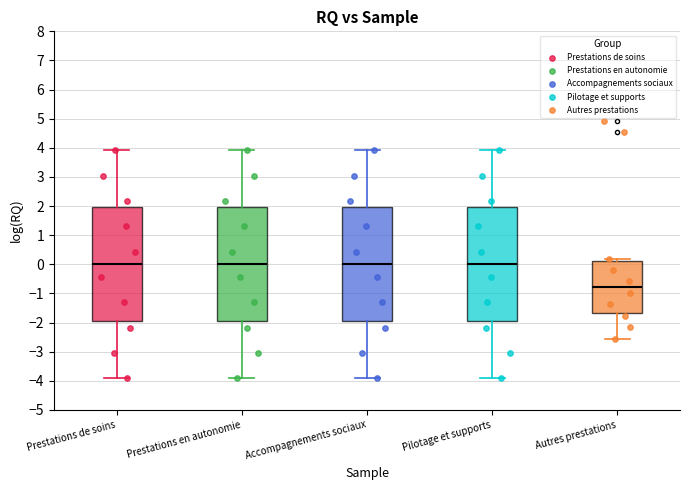

Reading left to right, transcribe this box plot: for each box, give where its median line is, the range the box spans, and where its two whiskers end, as read against the y-axis. The values are not printed on the chart, so give them approximately, as read against the axis.

Prestations de soins: median 0.0, box -2.0 to 2.0, whiskers -3.9 to 3.9
Prestations en autonomie: median 0.0, box -2.0 to 2.0, whiskers -3.9 to 3.9
Accompagnements sociaux: median 0.0, box -2.0 to 2.0, whiskers -3.9 to 3.9
Pilotage et supports: median 0.0, box -2.0 to 2.0, whiskers -3.9 to 3.9
Autres prestations: median -0.8, box -1.7 to 0.1, whiskers -2.6 to 0.2